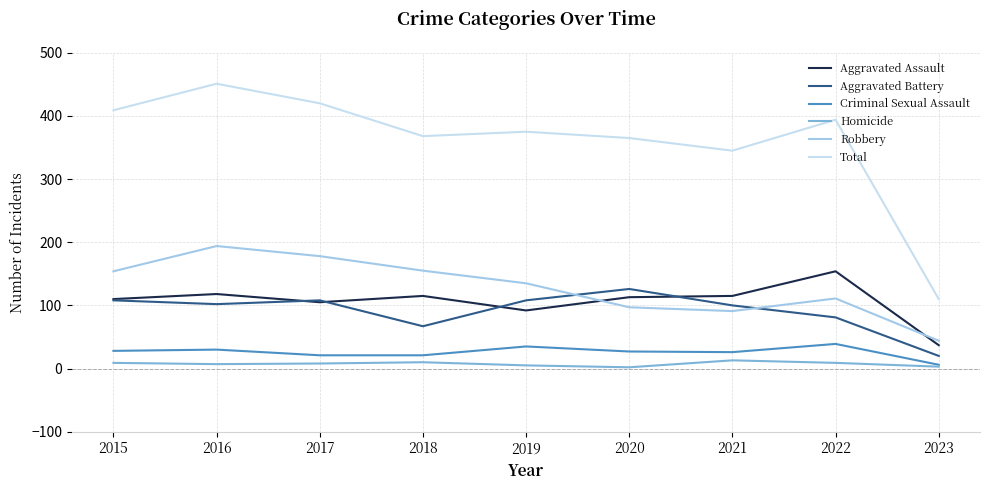

In Robbery, how many points are higher than both neighbors (excluding endpoints)?

2